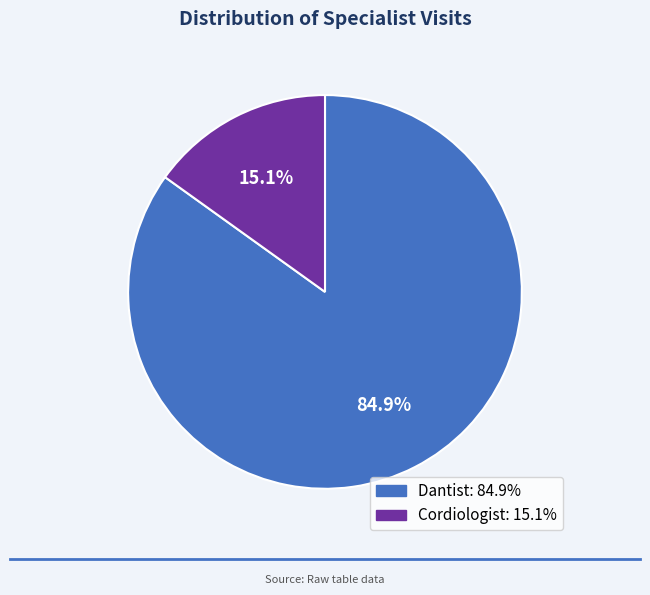

Count the number of slices in the pie.

2